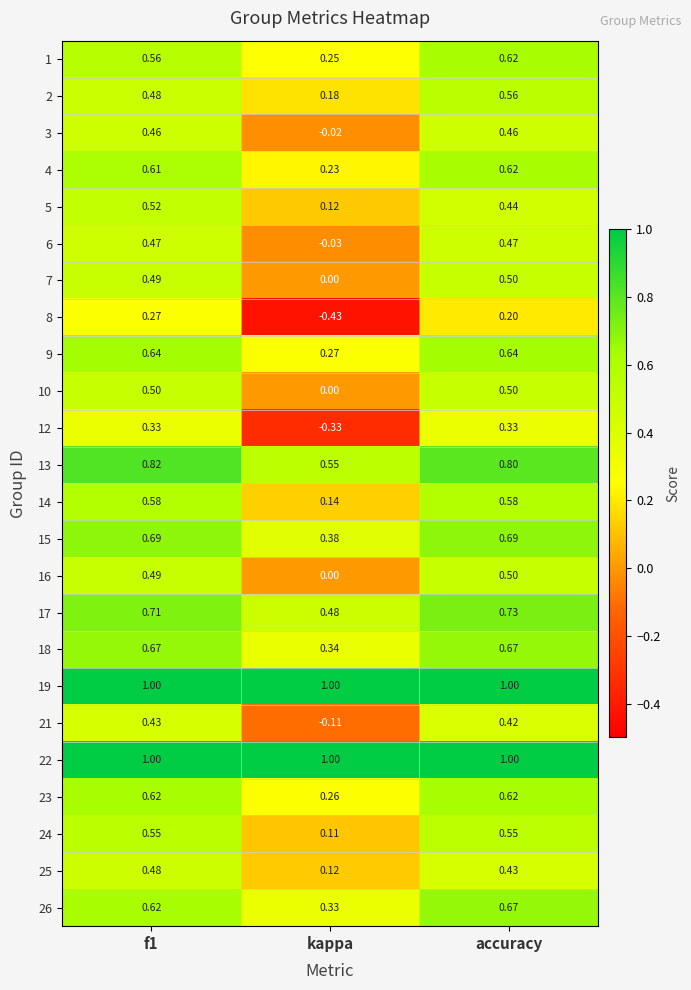

At which label is 16 closest to 0?

kappa